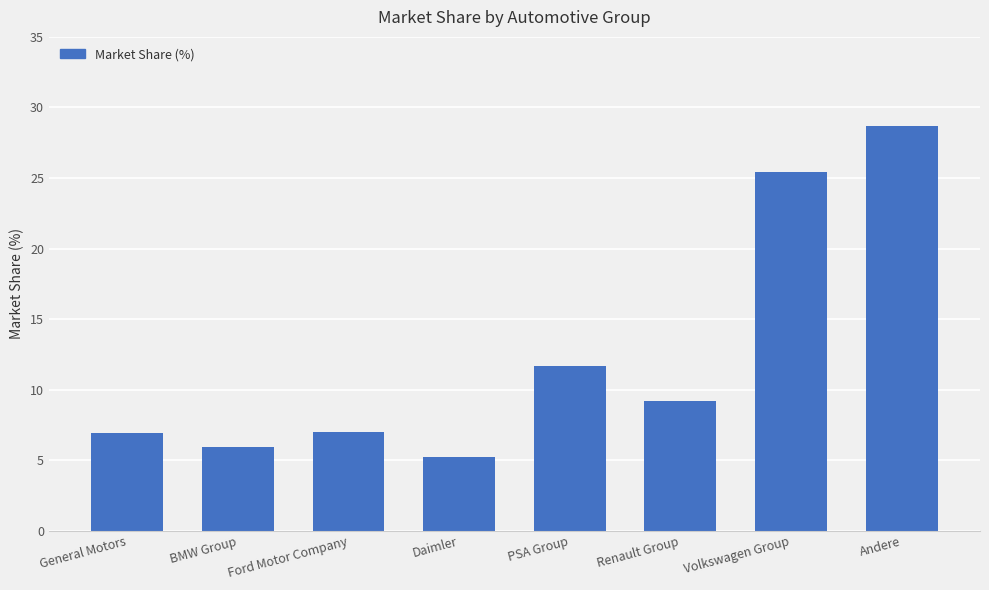

What is the label of the 2nd bar from the right?

Volkswagen Group